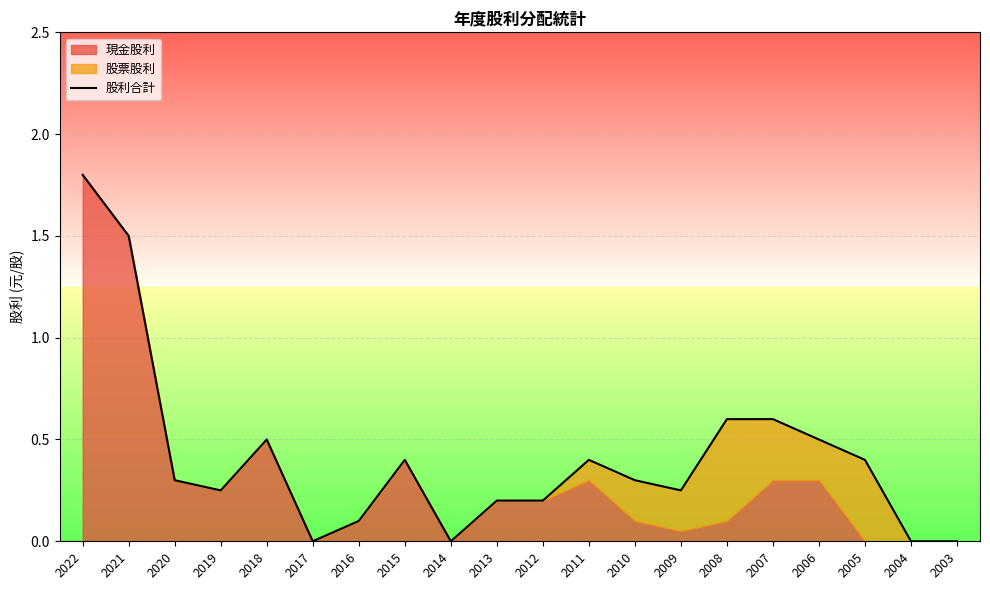

At which category does the chart reach its peak across all series?

2022